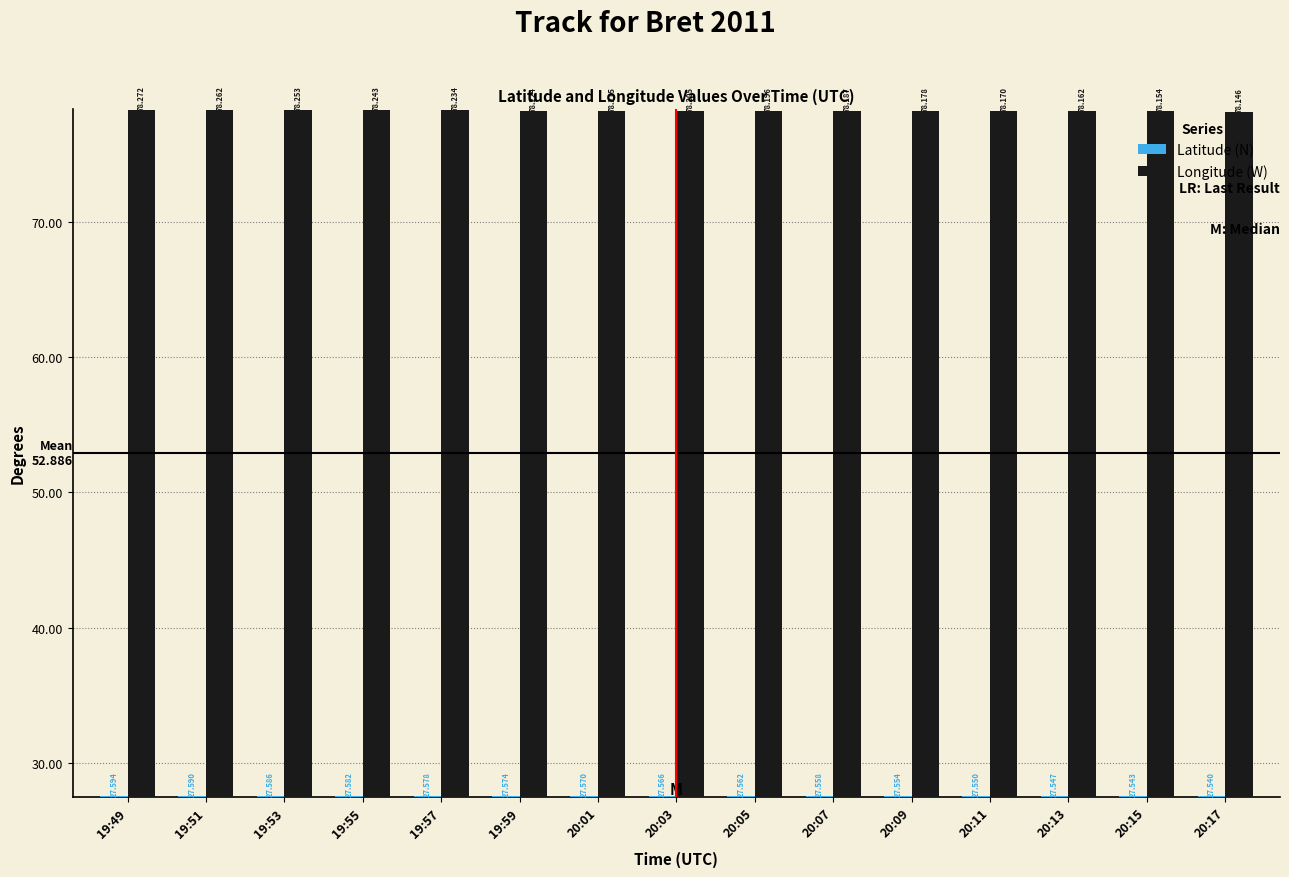

How many categories are shown in the chart?

15